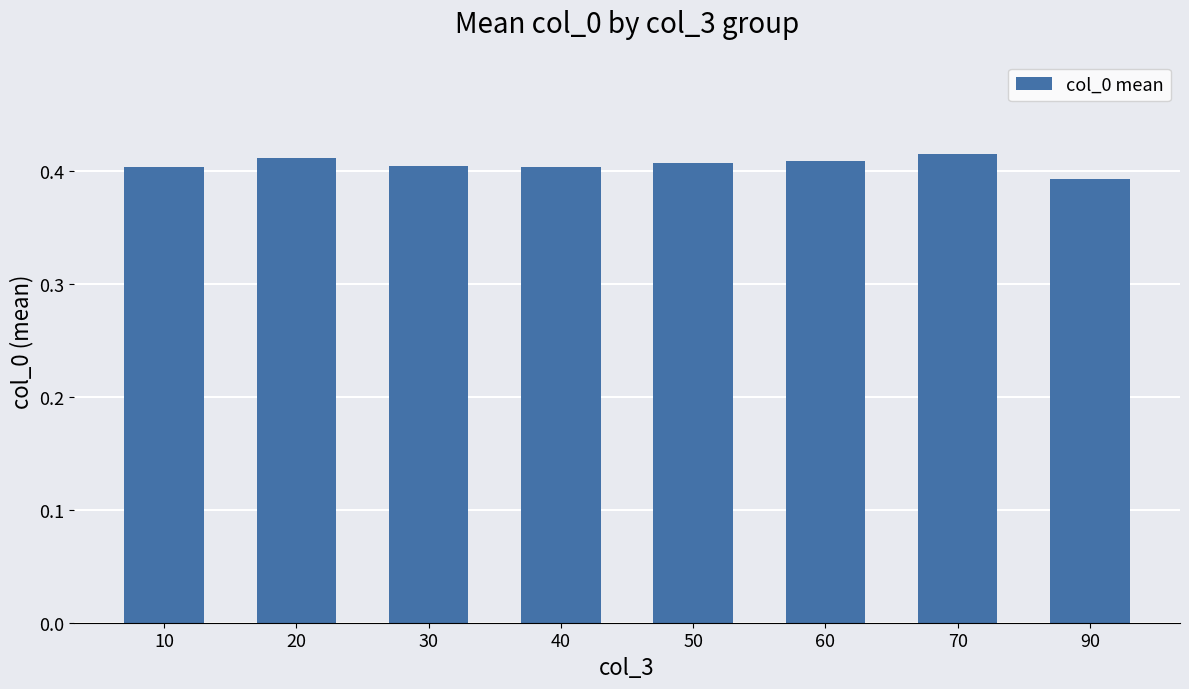

What is the sum of all values?

3.2